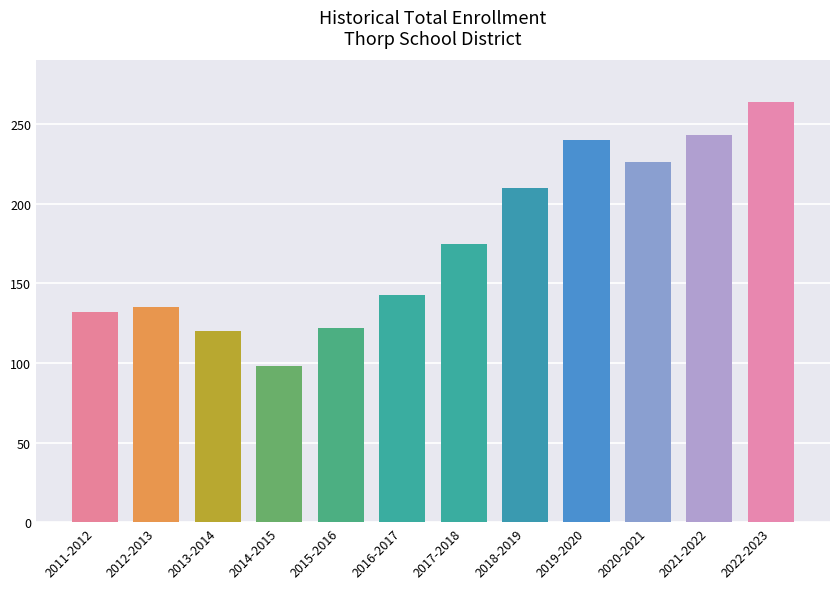

What is the smallest value displayed?

98